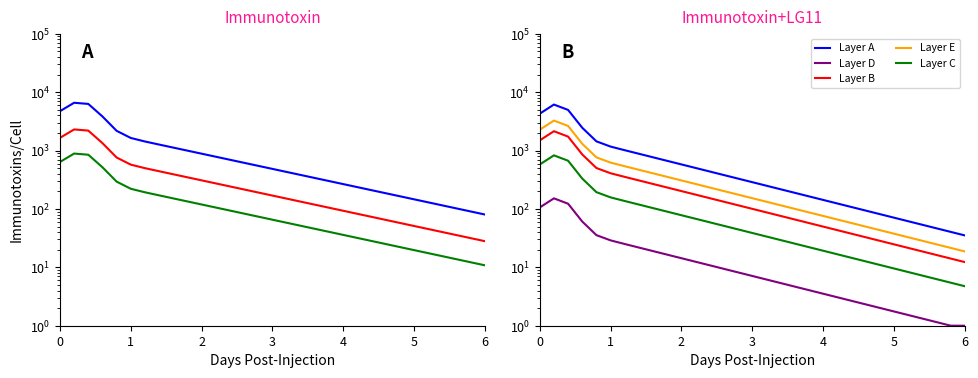

Does the chart display data point markers on the line(s)?

No